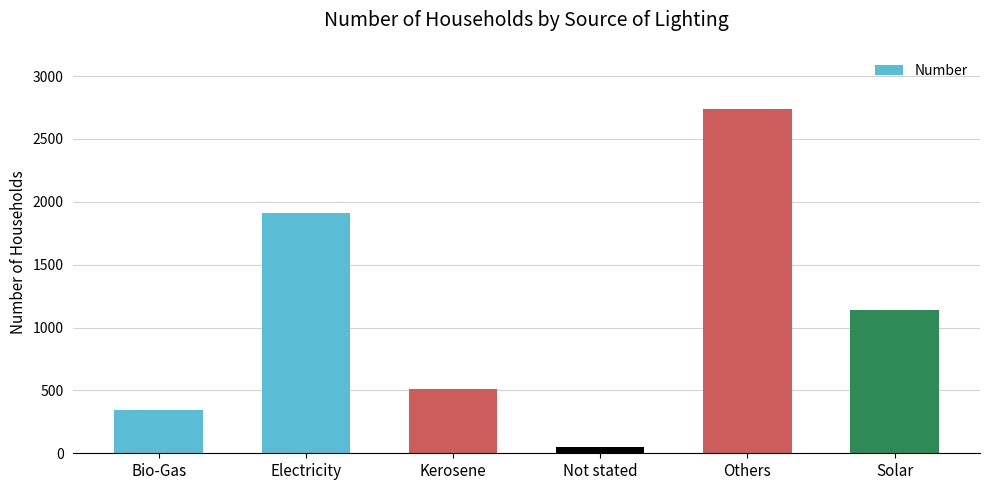

Where does the data first go above 1137?

Electricity